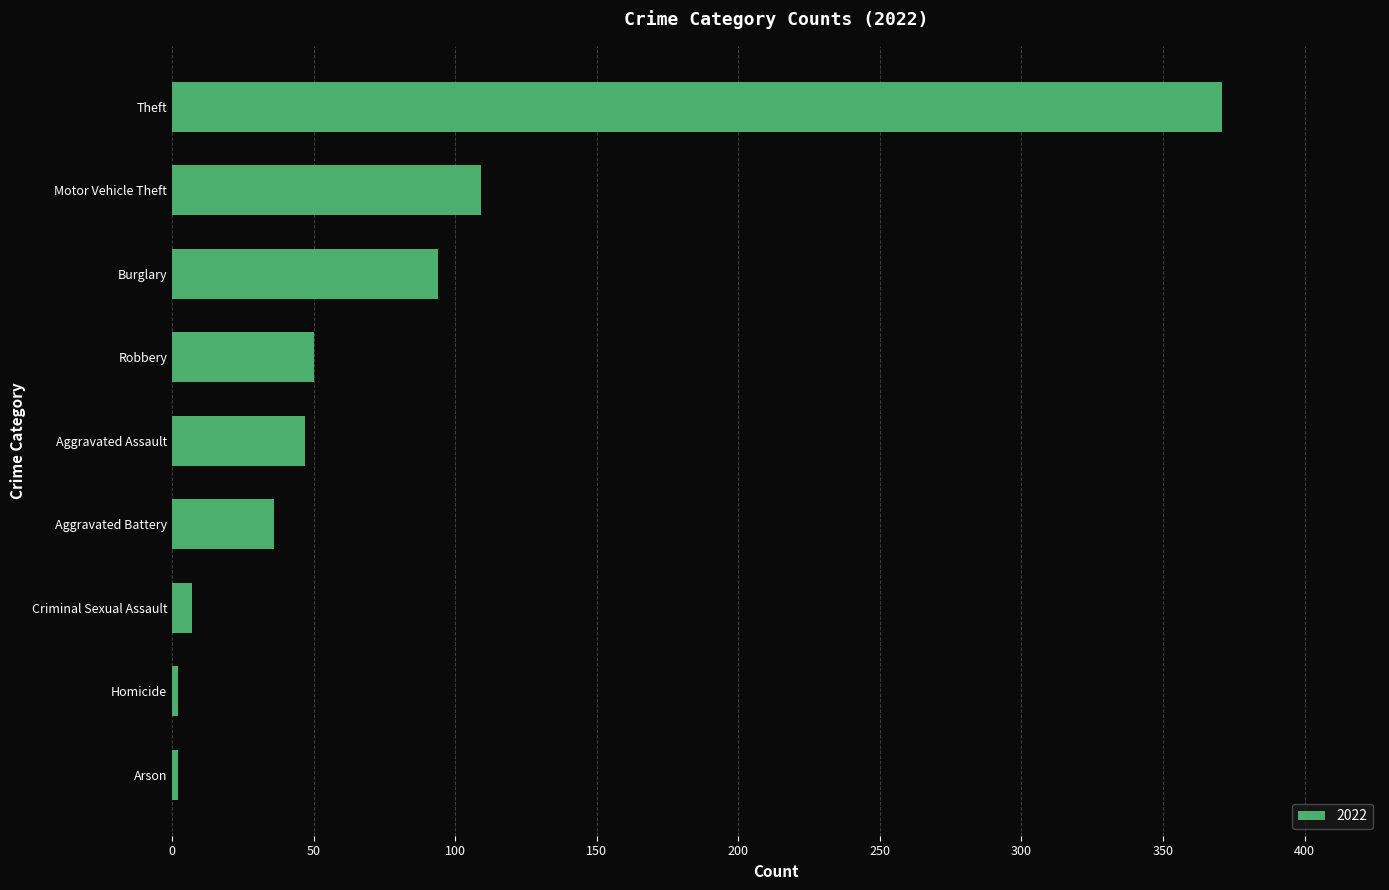

Reading bottom to top, transcribe all the data shown in this chart.

2	2	7	36	47	50	94	109	371